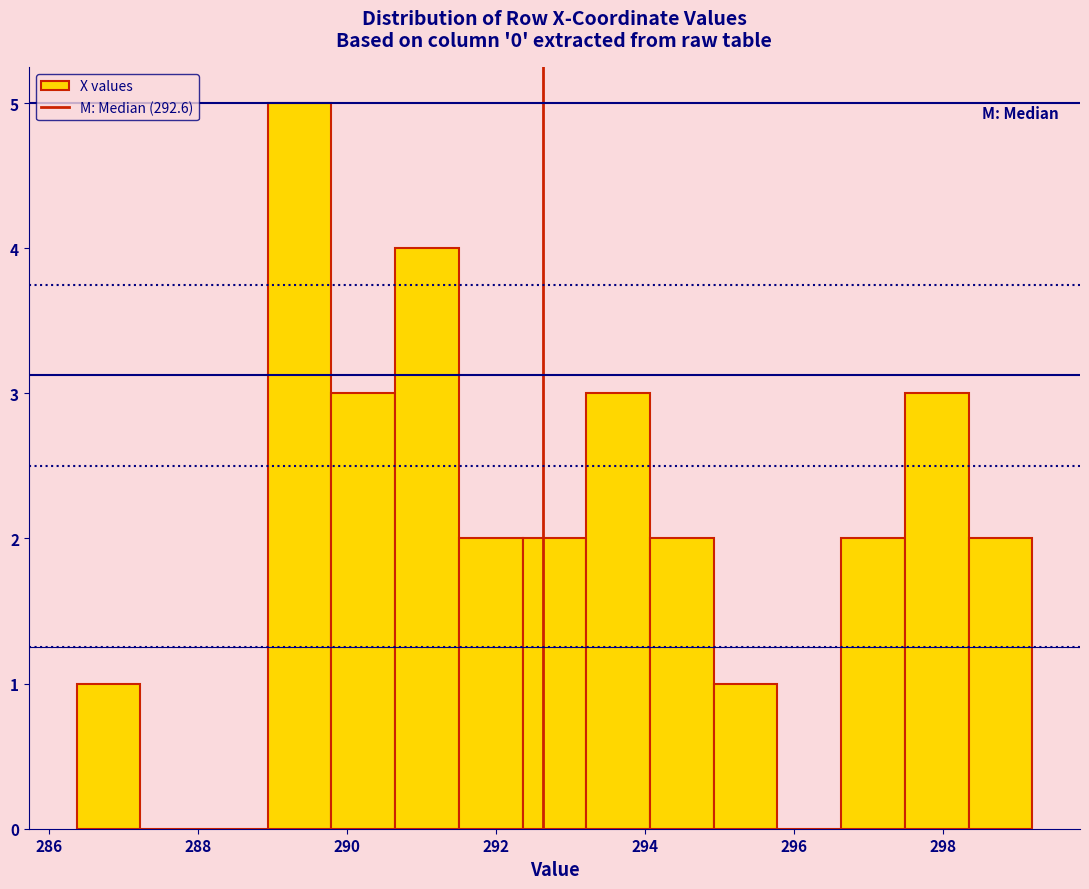

Reading left to right, transcribe this chart: for each bar, give the range it covers on the x-axis and its height. Neither the bar edges nor the heights are printed on the chart, so give them approximately, as read against the axes.

286.4 to 287.2: 1
287.2 to 288.0: 0
288.0 to 289.0: 0
289.0 to 289.8: 5
289.8 to 290.6: 3
290.6 to 291.6: 4
291.6 to 292.4: 2
292.4 to 293.2: 2
293.2 to 294.0: 3
294.0 to 295.0: 2
295.0 to 295.8: 1
295.8 to 296.6: 0
296.6 to 297.4: 2
297.4 to 298.4: 3
298.4 to 299.2: 2